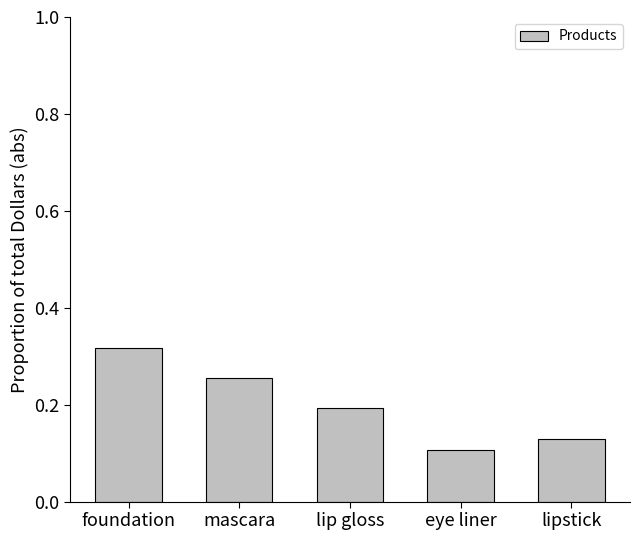

What is the sum of the values at lipstick and mascara?

0.4